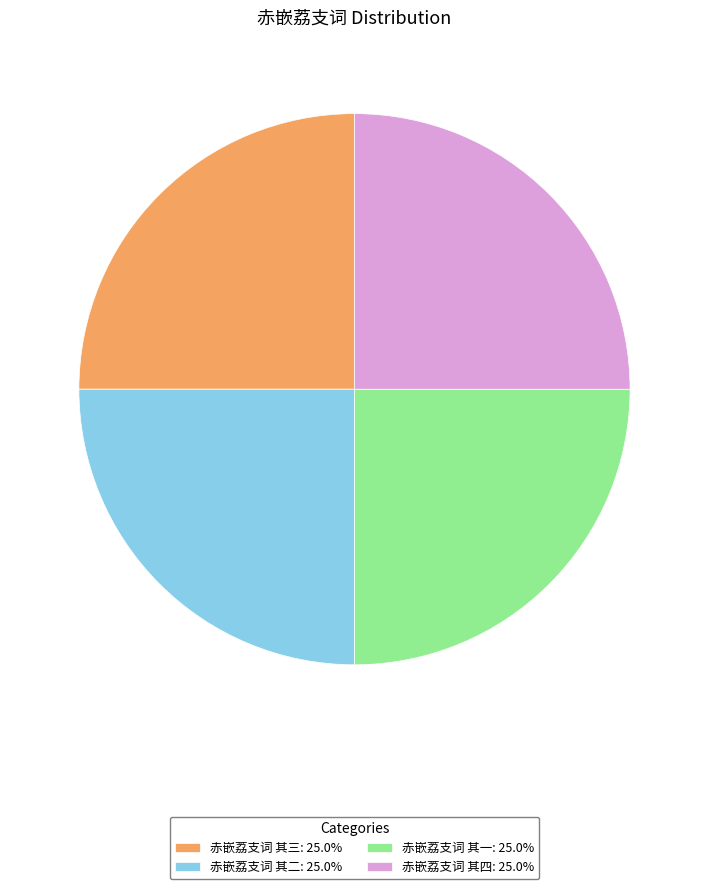

Does any single category account for the majority?

No